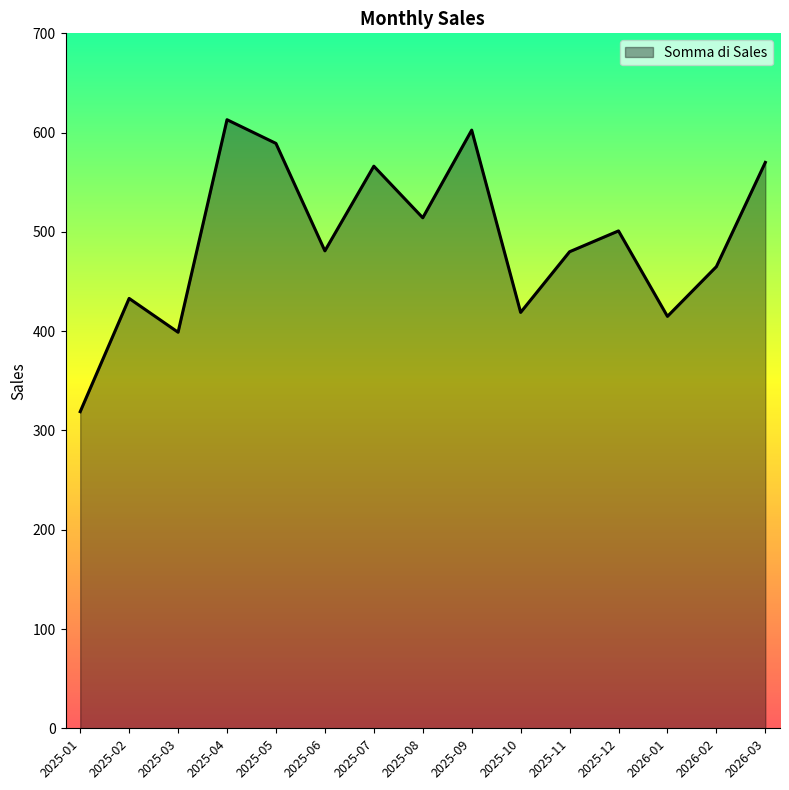

What is the change in value from 2025-09 to 2026-02?

-137.5